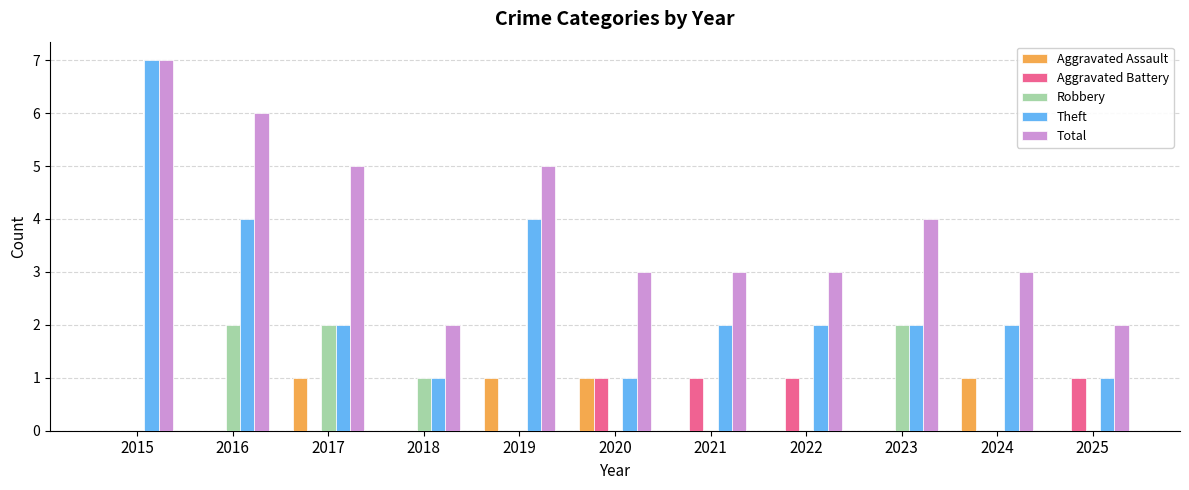

What is the sum of the Theft values at 2022 and 2025?

3